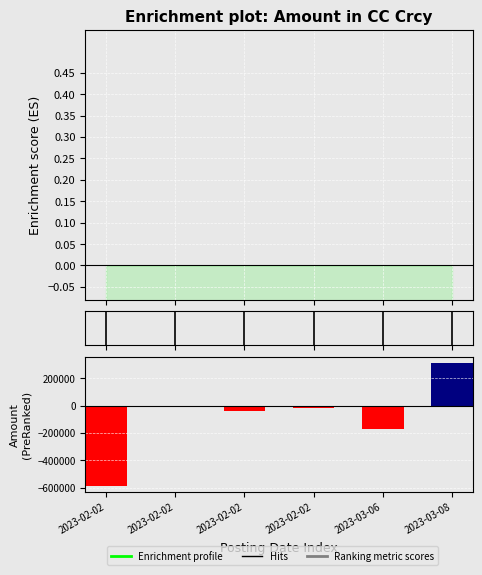

What is the change in value from 2023-02-02 to 2023-03-08?

+353026.6